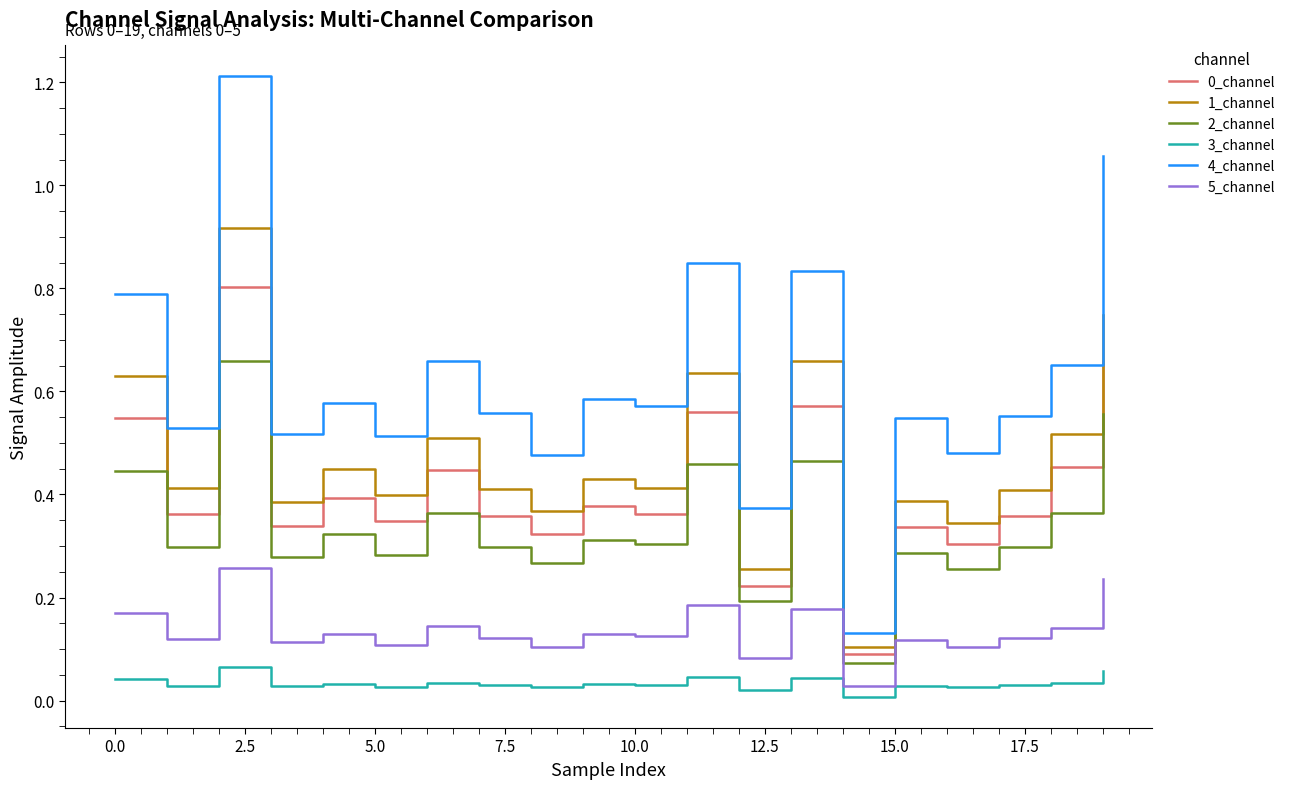

What is the maximum value shown in the chart?

1.2